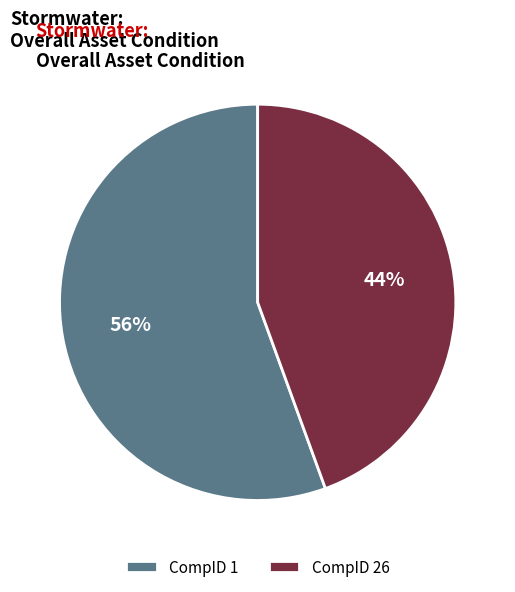

Is there a majority slice in this chart?

Yes